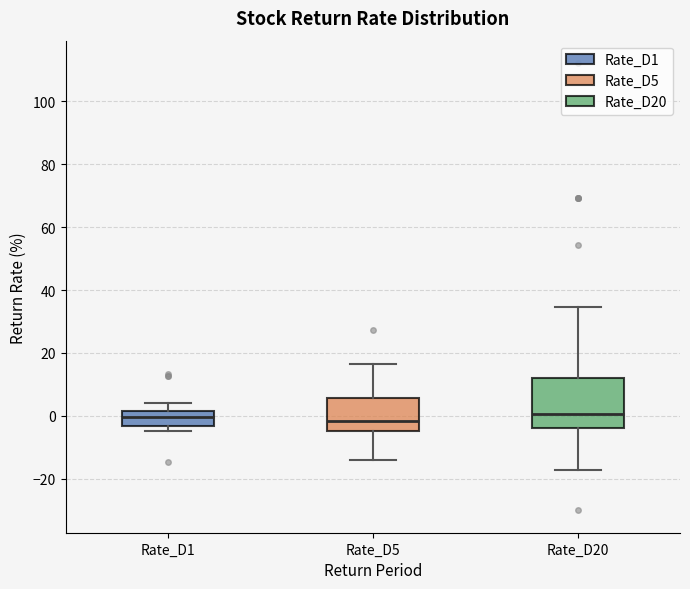

Reading left to right, transcribe this box plot: for each box, give where its median line is, the range the box spans, and where its two whiskers end, as read against the y-axis. The values are not printed on the chart, so give them approximately, as read against the axis.

Rate_D1: median 0, box -4 to 2, whiskers -4 (just below the box's lower edge) to 4
Rate_D5: median -2, box -4 to 6, whiskers -14 to 16
Rate_D20: median 0, box -4 to 12, whiskers -18 to 34